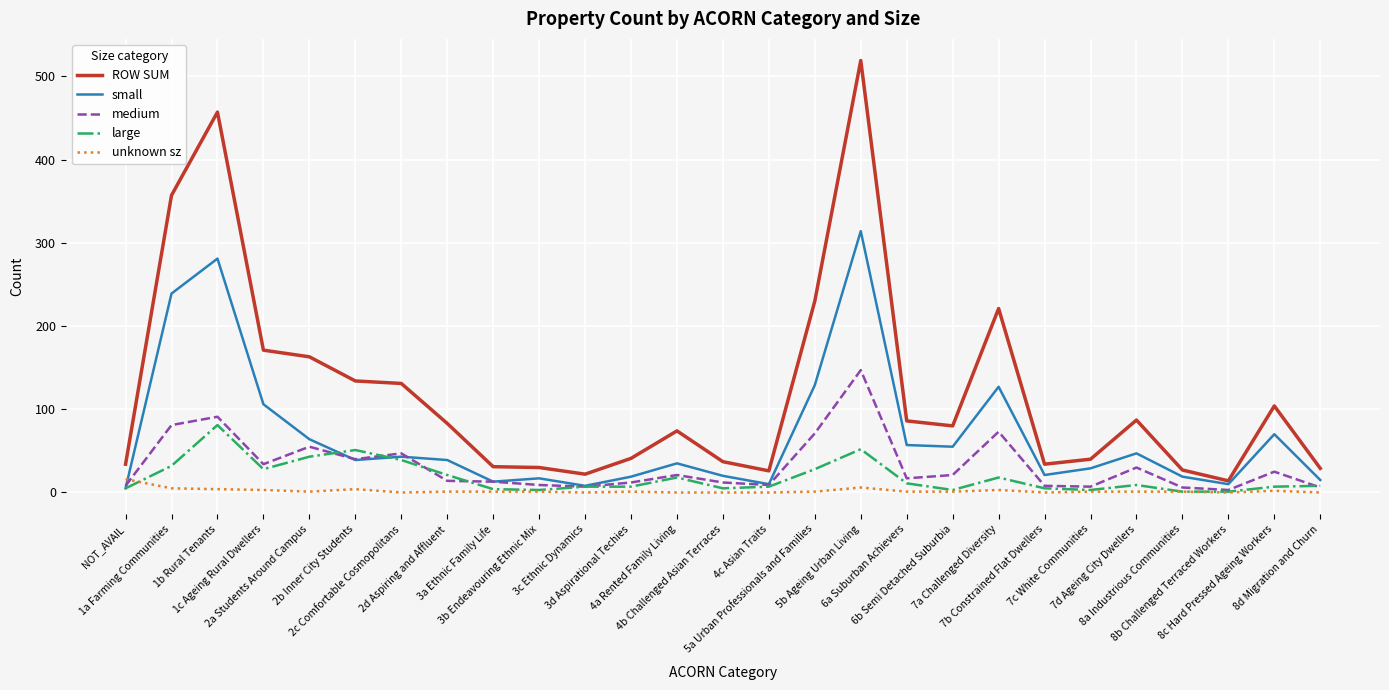

Is the value of small at 2b Inner City Students greater than the value of medium at 8c Hard Pressed Ageing Workers?

Yes